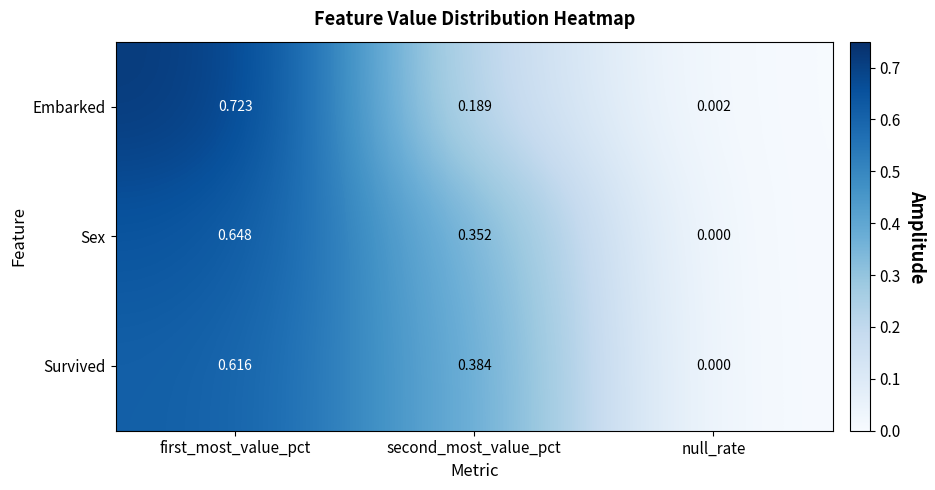

At which label is Embarked closest to 0?

null_rate